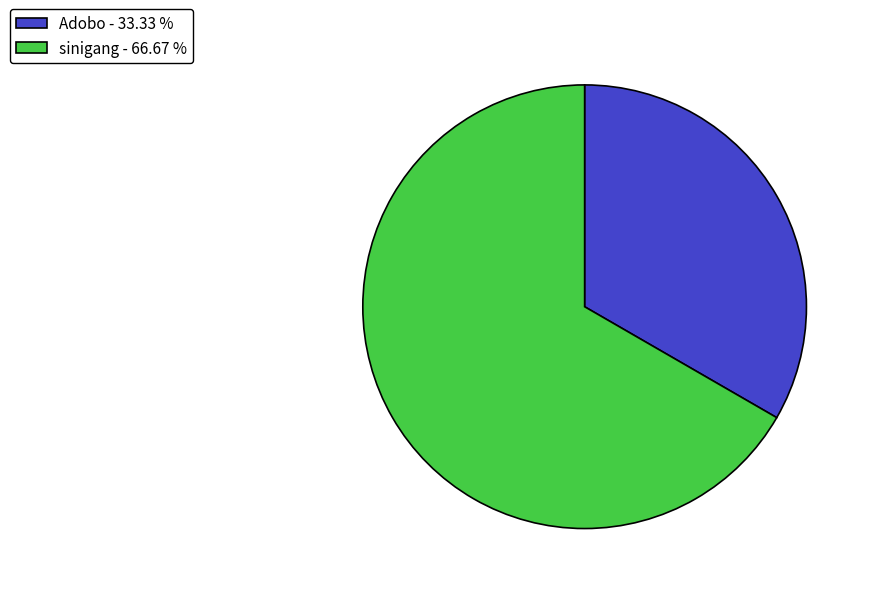

How many segments does this pie chart have?

2